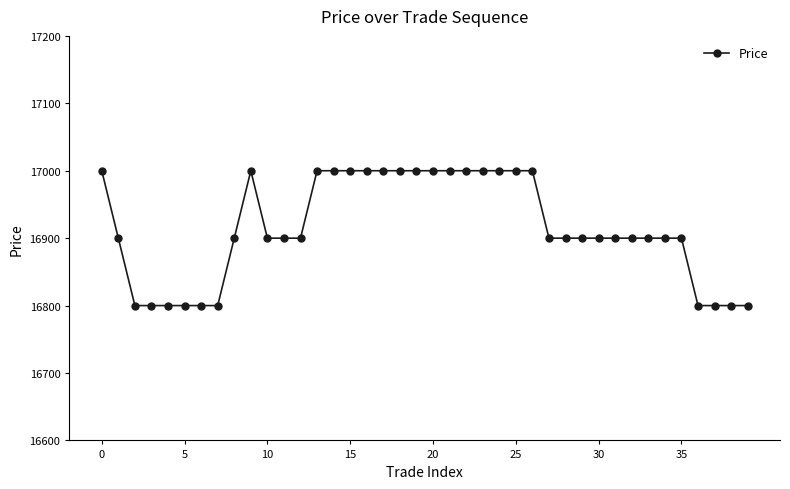

What is the value of the 31st point from the left?

16900